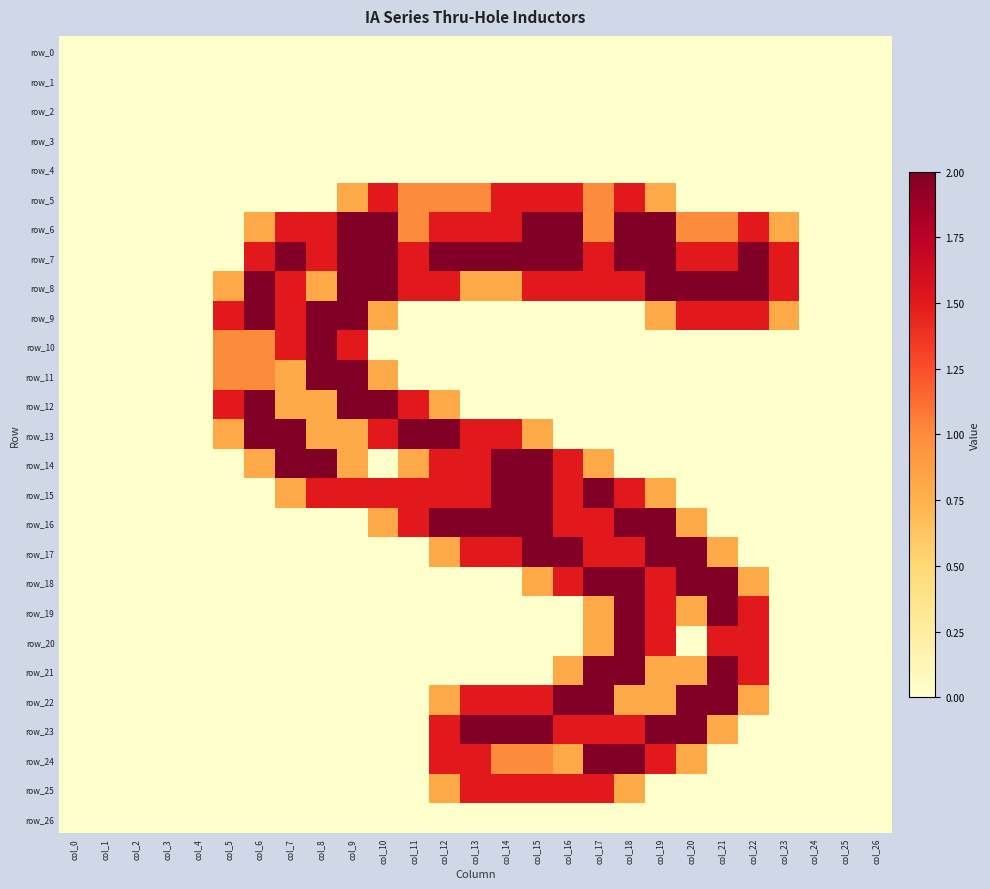

Which series has the widest spread of values?

row_6